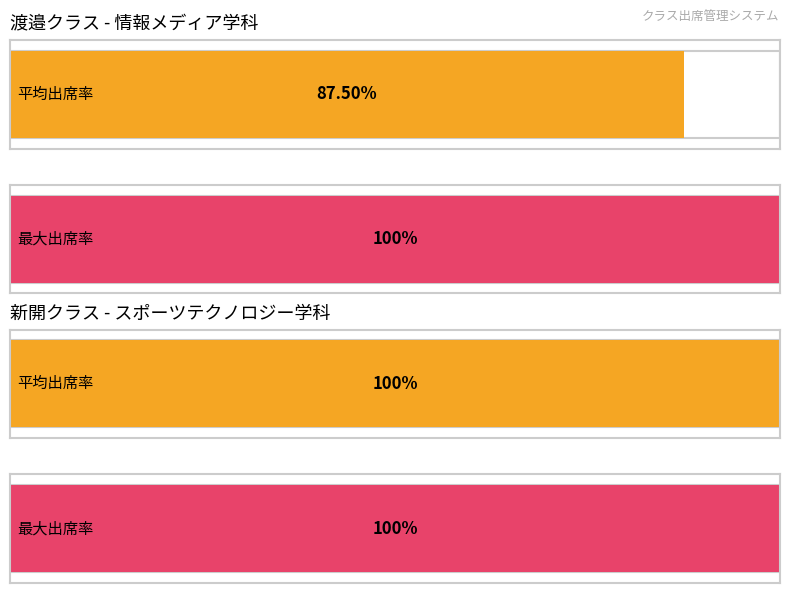

How many distinct data groups are displayed?

2